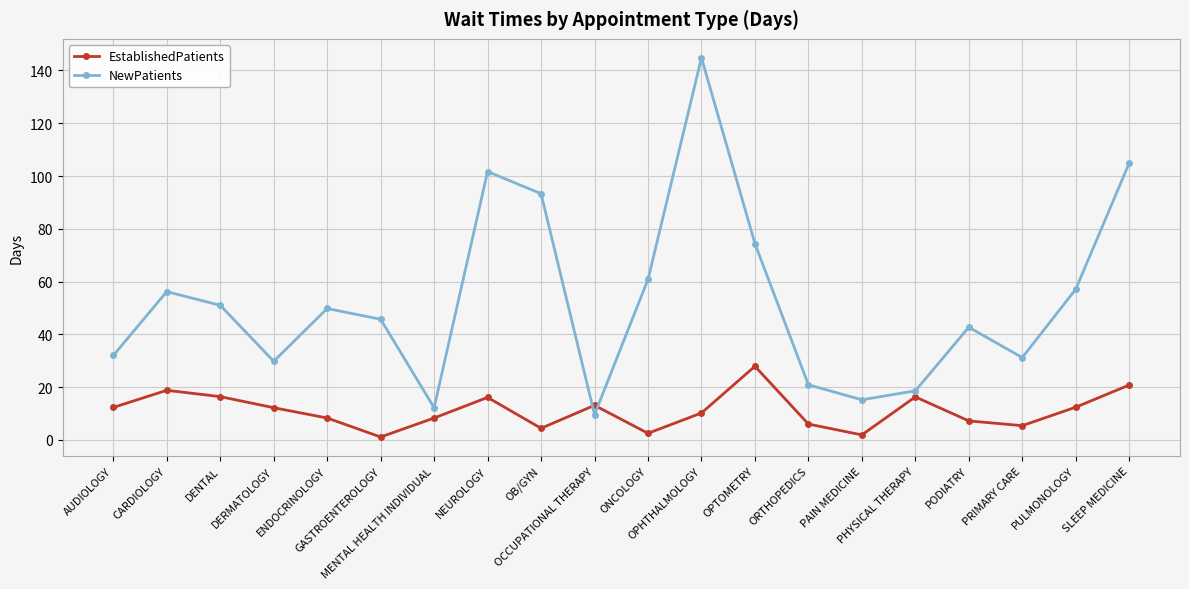

List the series in order of their peak value, highest first.

NewPatients, EstablishedPatients